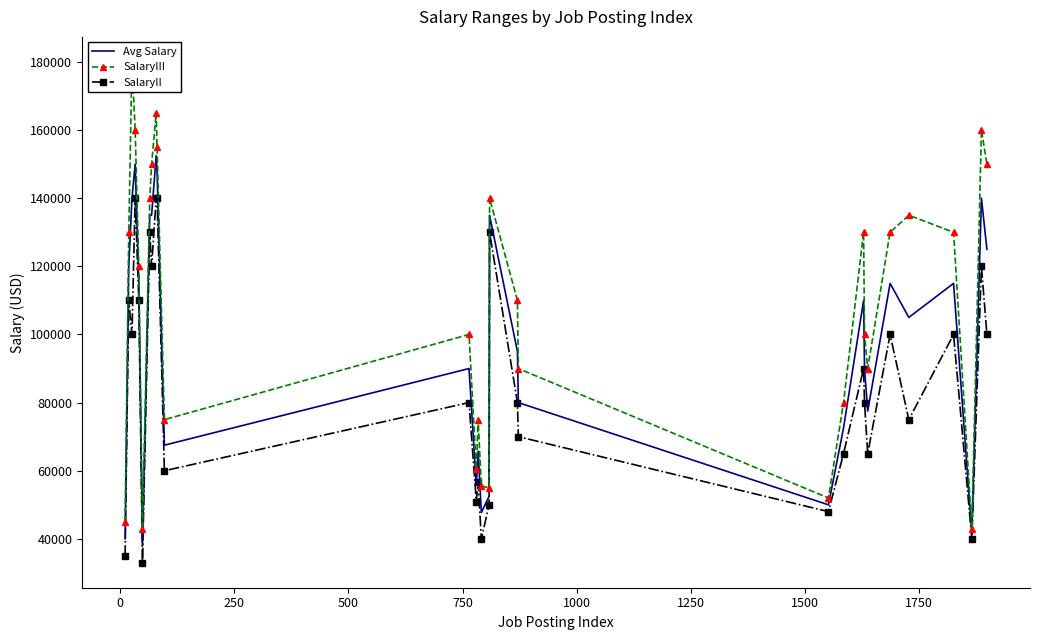

In Avg Salary, how many points are lower than both neighbors (excluding endpoints)?

8